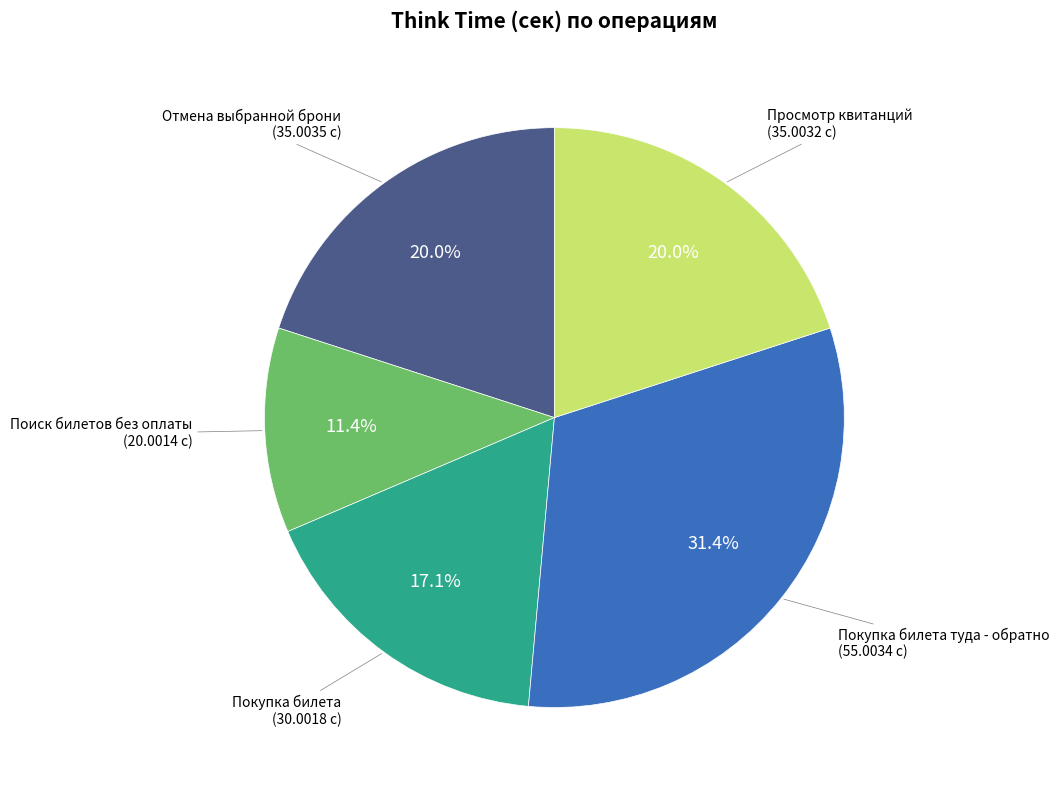

Is there a majority slice in this chart?

No